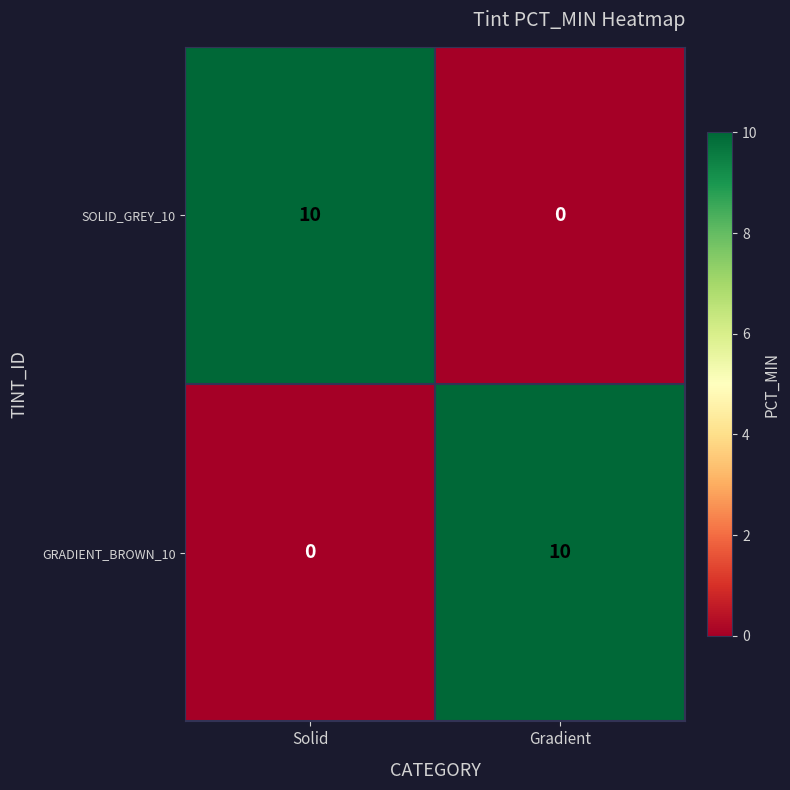

How many values in GRADIENT_BROWN_10 are above zero?

1